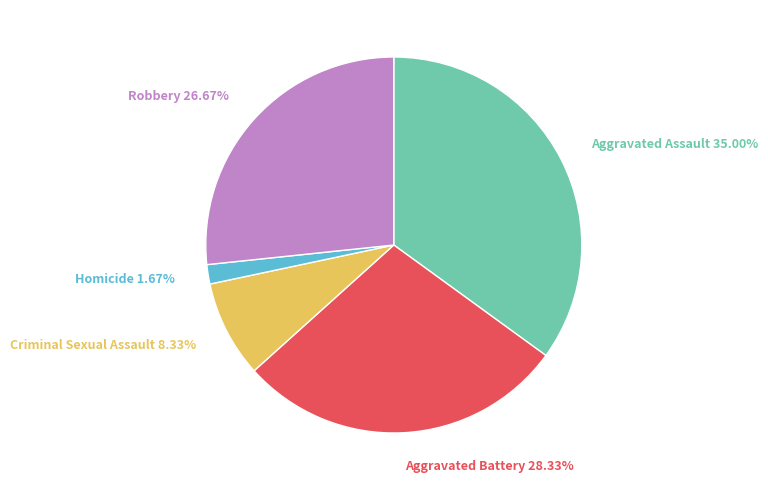

Count the number of slices in the pie.

5